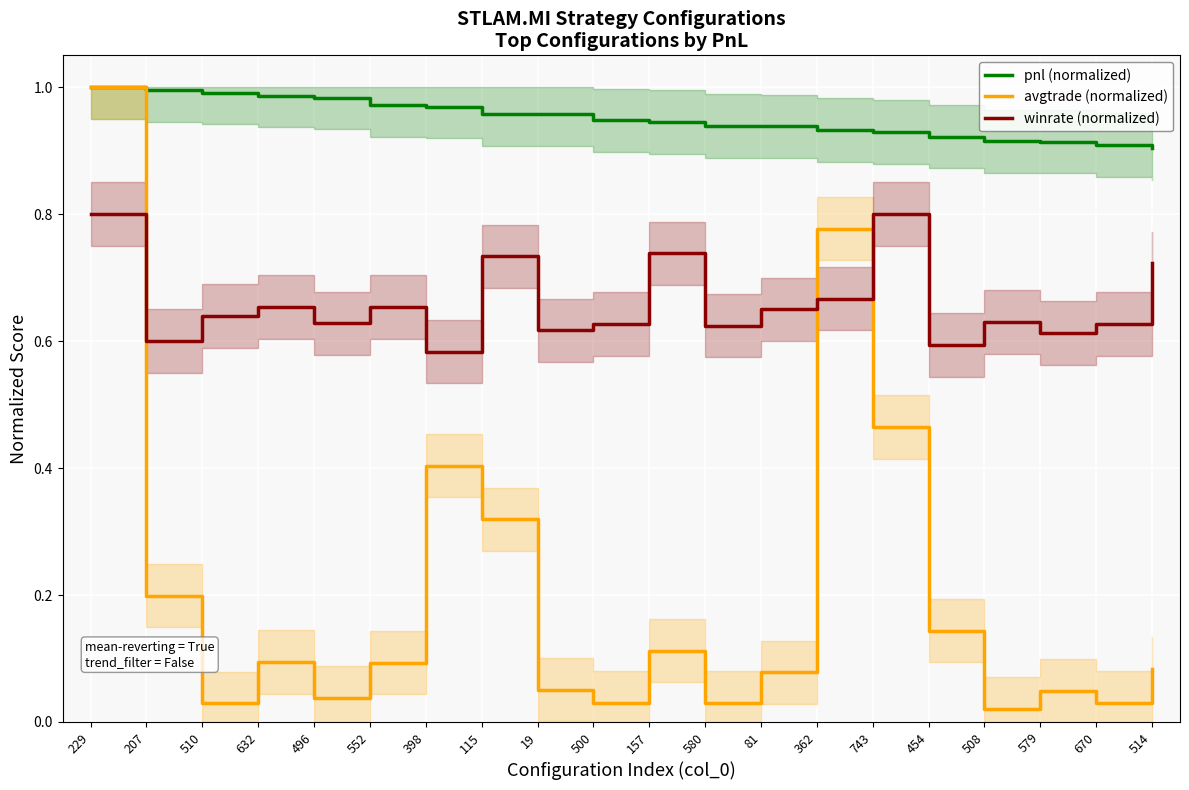

What is the label of the 18th point from the right?

510